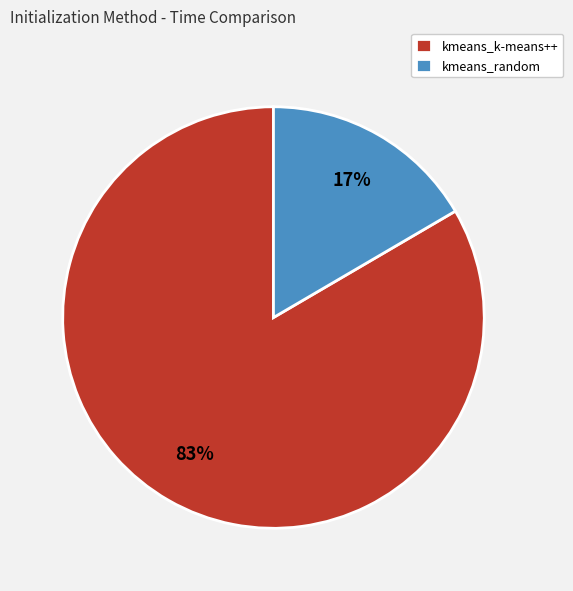

To the nearest percent, what portion does kmeans_random represent?

17%